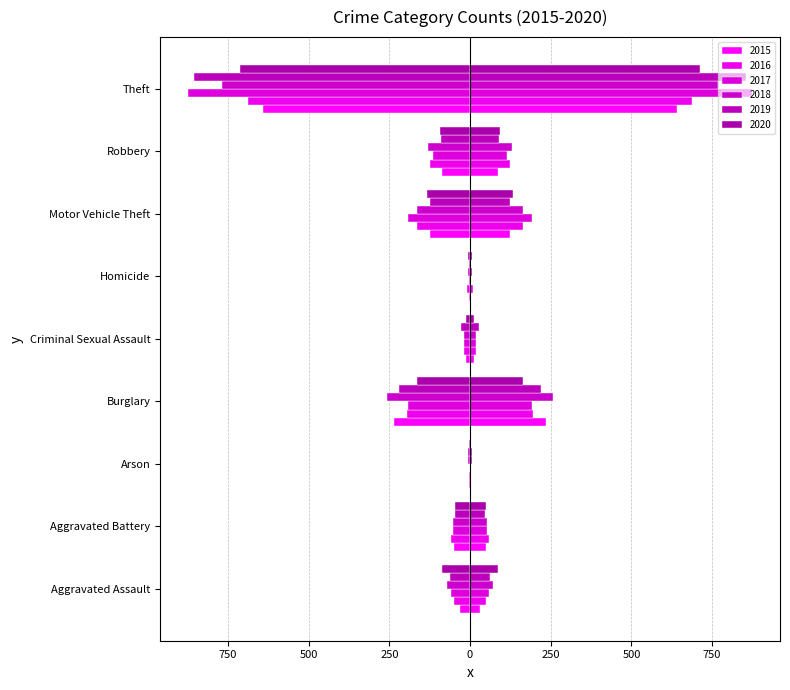

Which series has the largest range (max minus min)?

2017